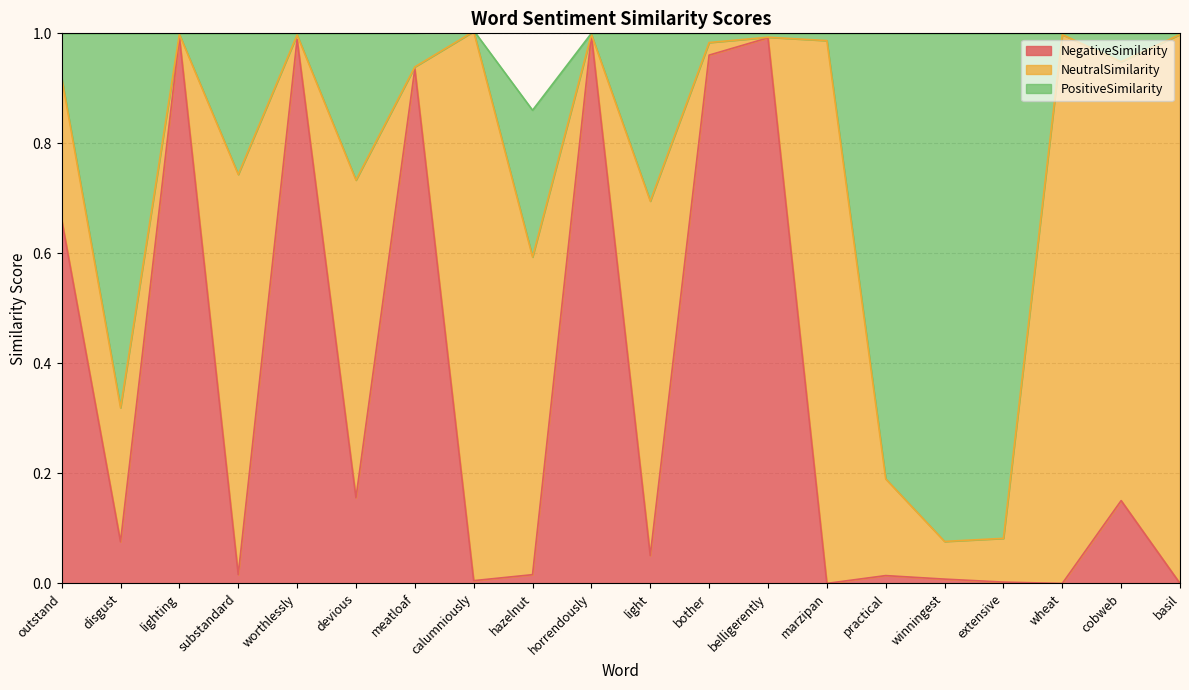

What is the label of the 14th point from the right?

meatloaf